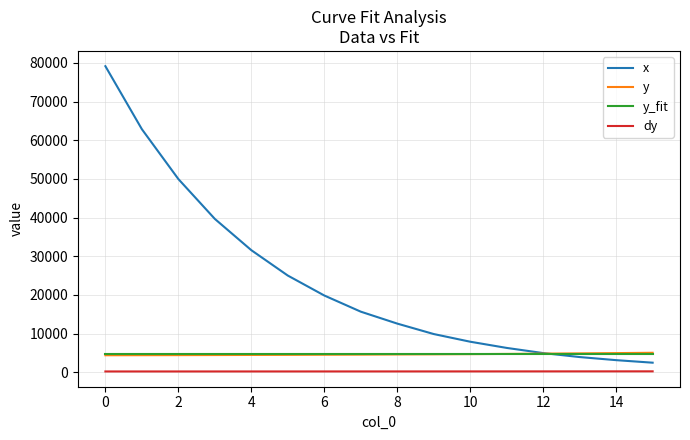

Which series has the widest spread of values?

x